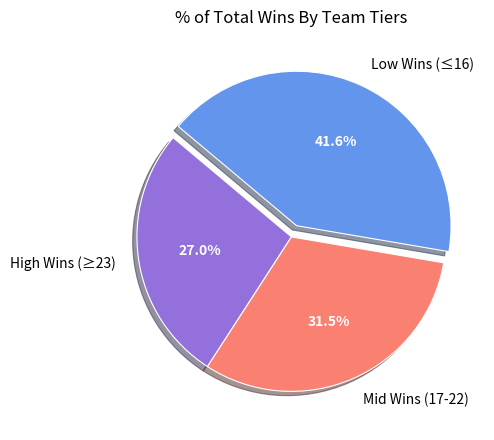

Is there a majority slice in this chart?

No